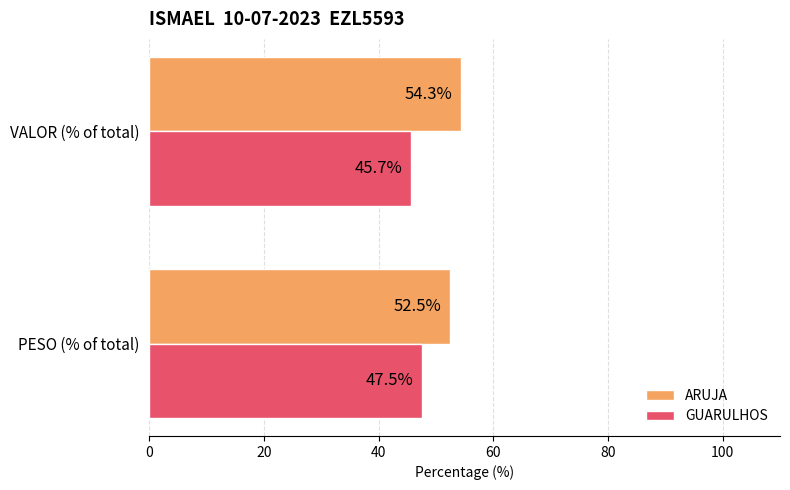

What are all the series names shown in the legend?

ARUJA, GUARULHOS